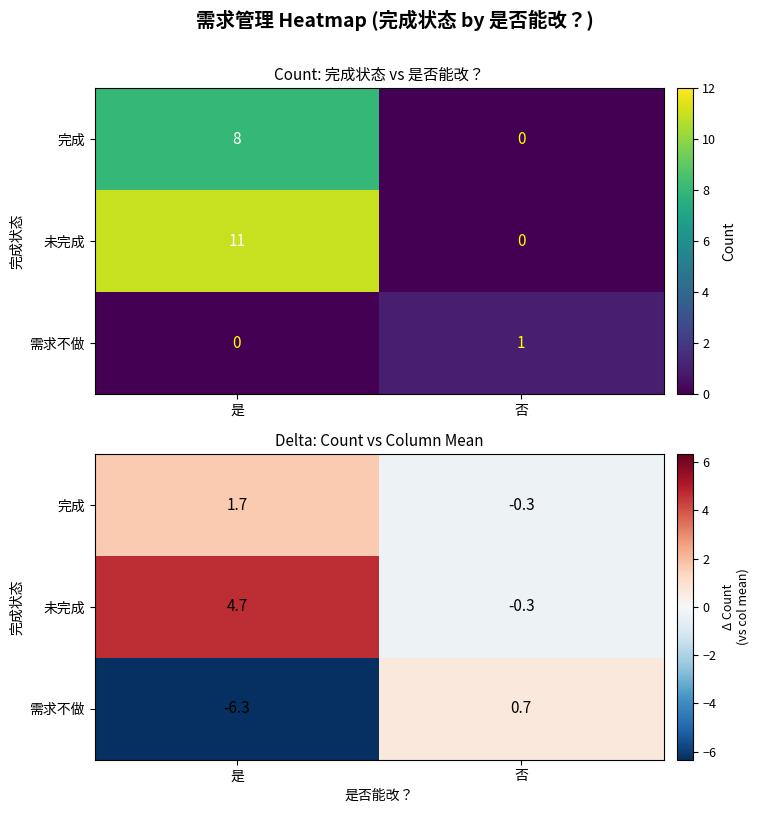

Which series has the largest total across all categories?

未完成